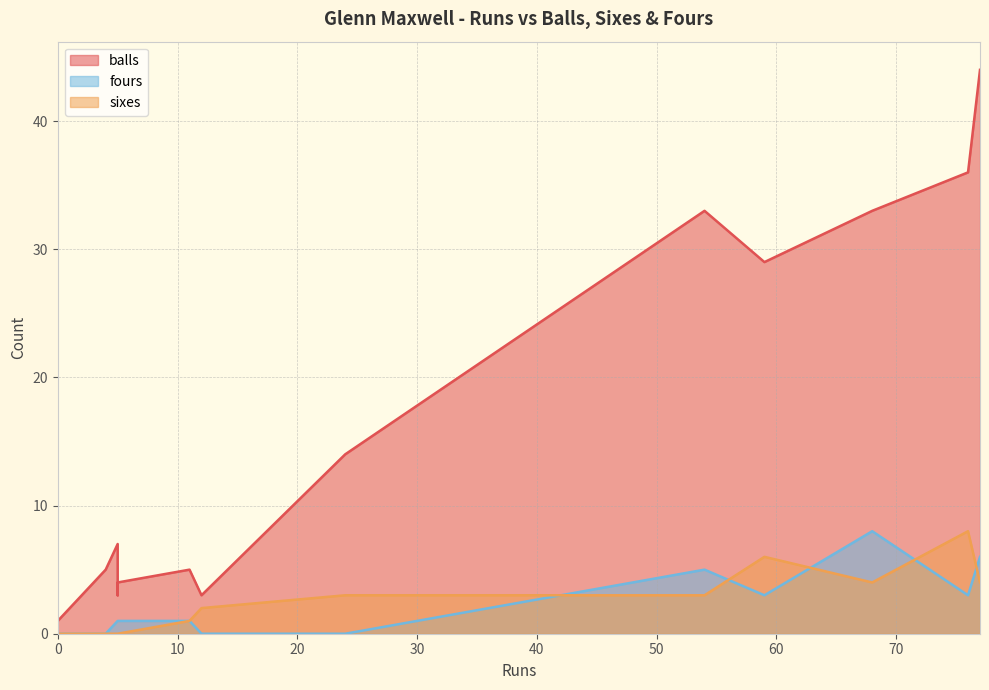

Count the number of data series in this chart.

3